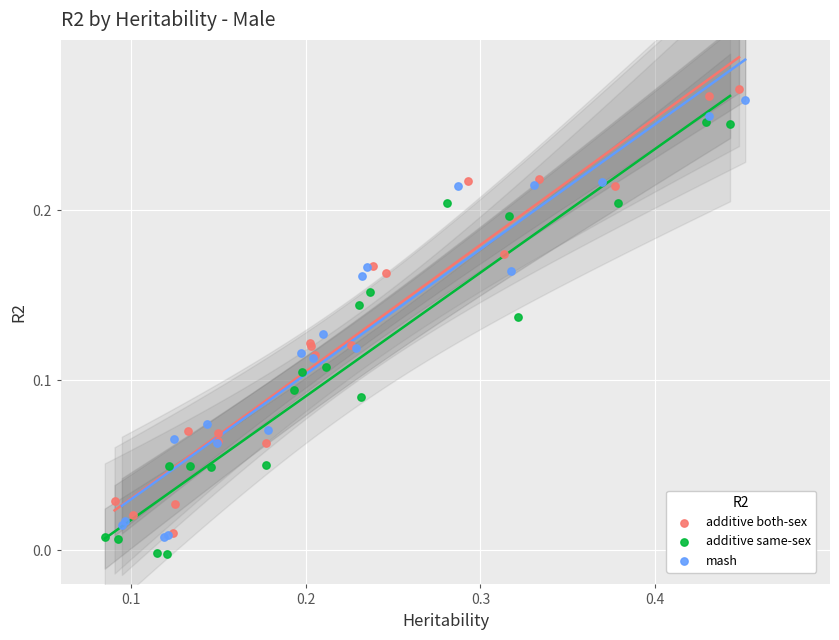

Which series reaches the maximum Y coordinate?

additive both-sex